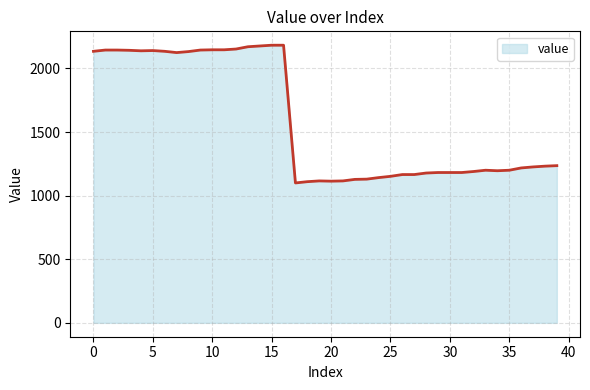

What is the difference between the maximum and minimum values?

1083